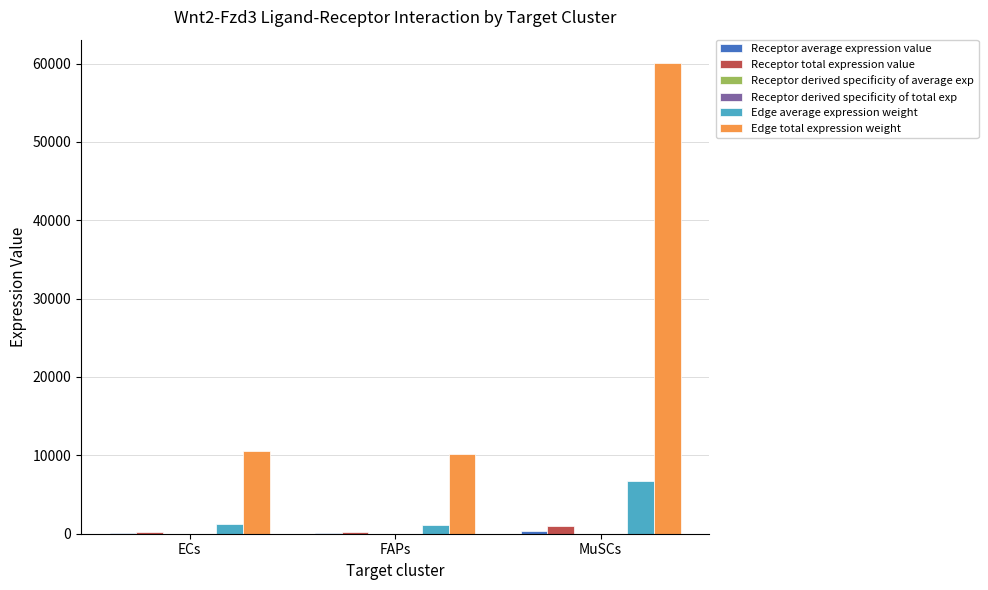

Where is Receptor total expression value nearest to the value 599?

ECs